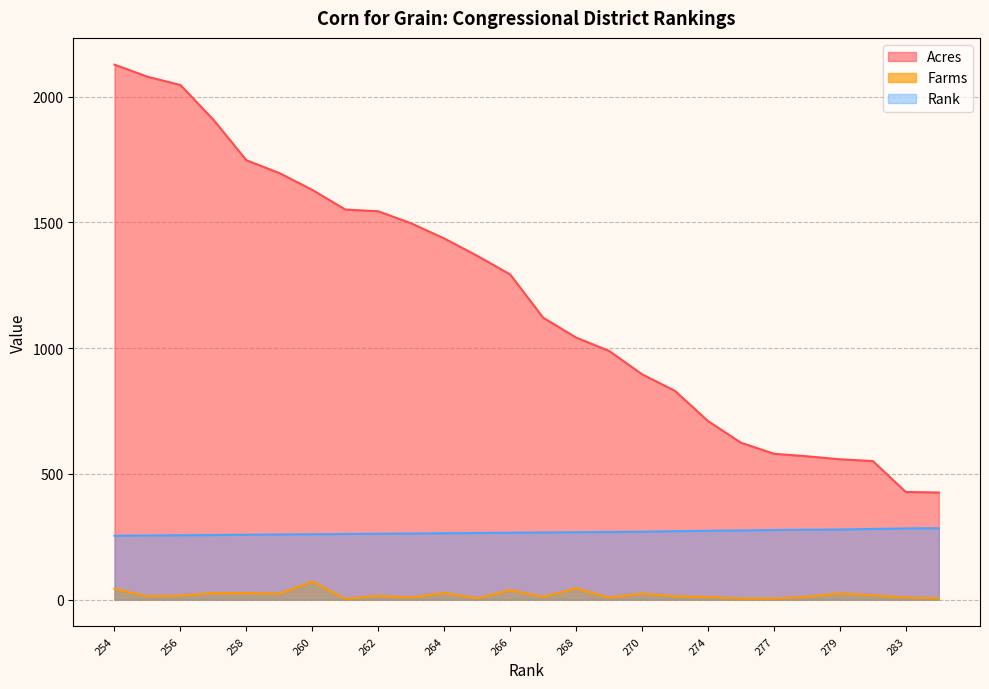

True or false: Acres and Rank intersect in this chart.

False